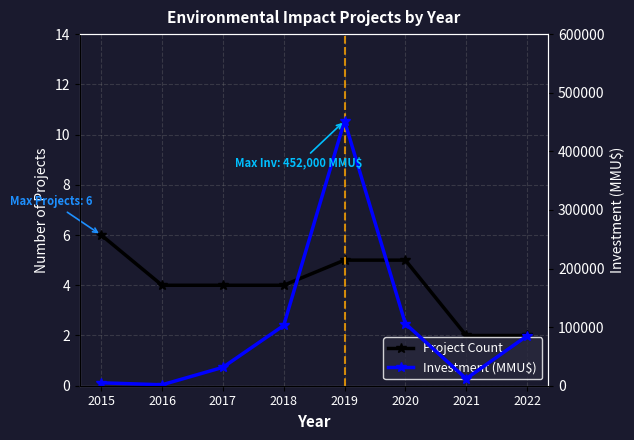

What is the value of the Investment (MMU$) point at the 1st from the left?

5000